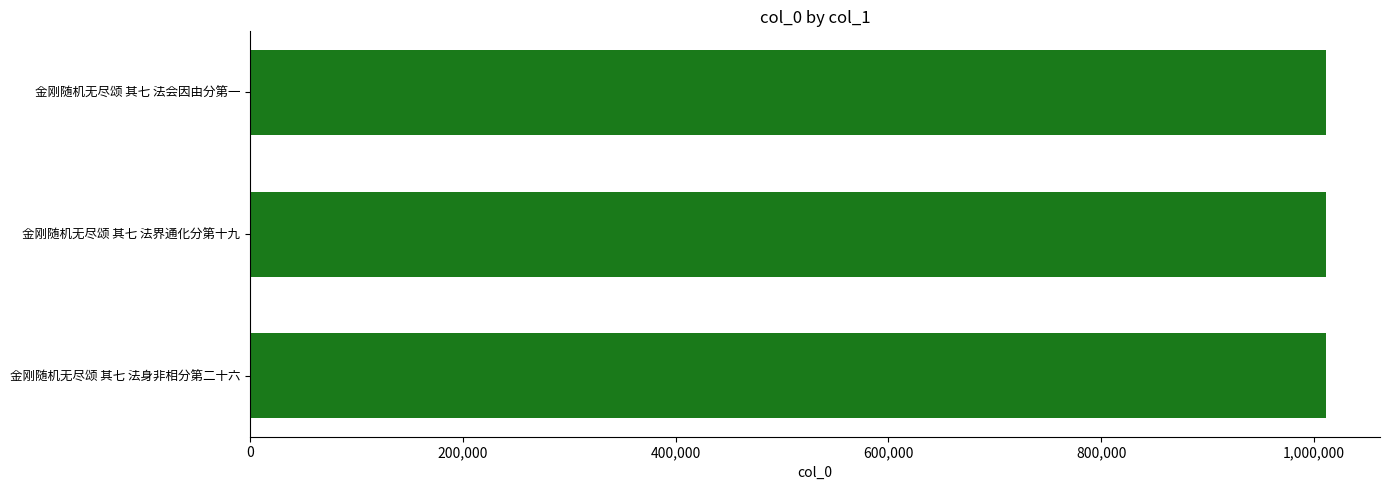

What is the minimum value shown in the chart?

1011024